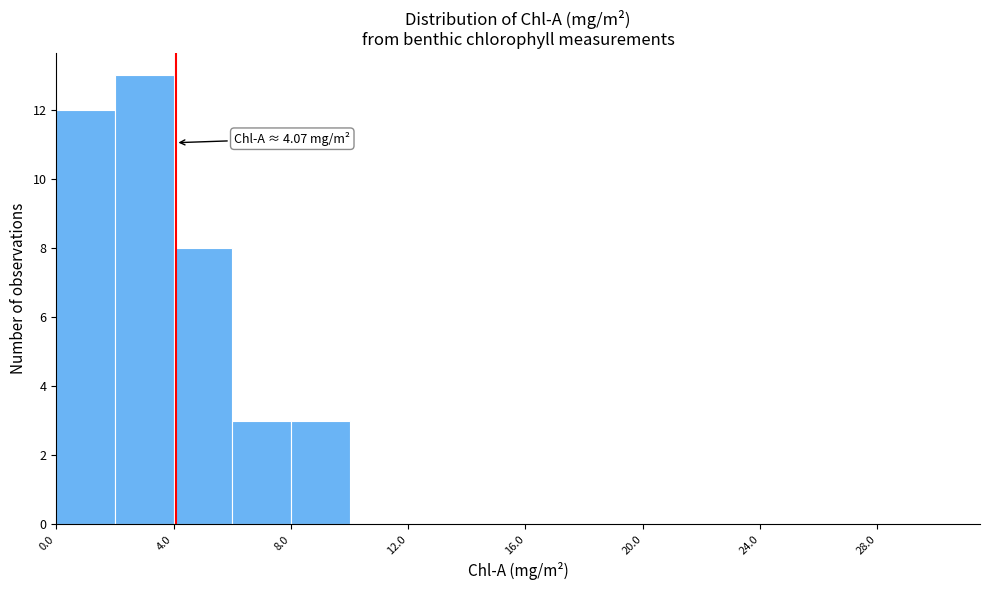

Which range on the x-axis has the tallest bar?

2 to 4